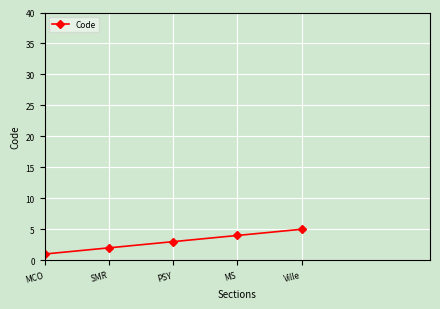

What is the change in value from MCO to PSY?

+2